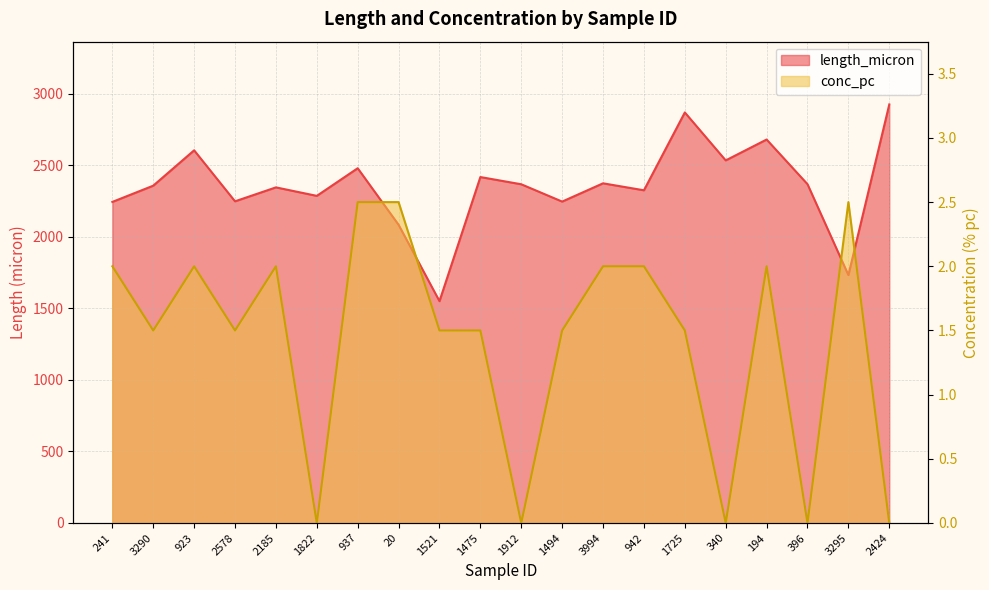

The length_micron series shows 2366.8 at 1912. True or false?

True